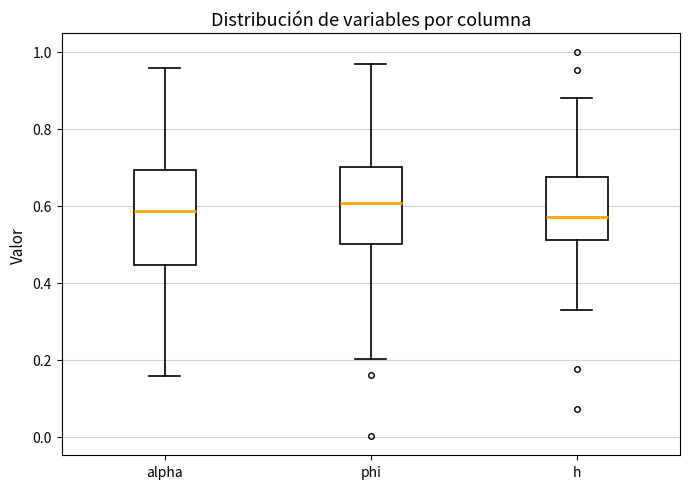

Reading left to right, transcribe this box plot: for each box, give where its median line is, the range the box spans, and where its two whiskers end, as read against the y-axis. The values are not printed on the chart, so give them approximately, as read against the axis.

alpha: median 0.58, box 0.44 to 0.70, whiskers 0.16 to 0.96
phi: median 0.60, box 0.50 to 0.70, whiskers 0.20 to 0.96
h: median 0.58, box 0.52 to 0.68, whiskers 0.32 to 0.88